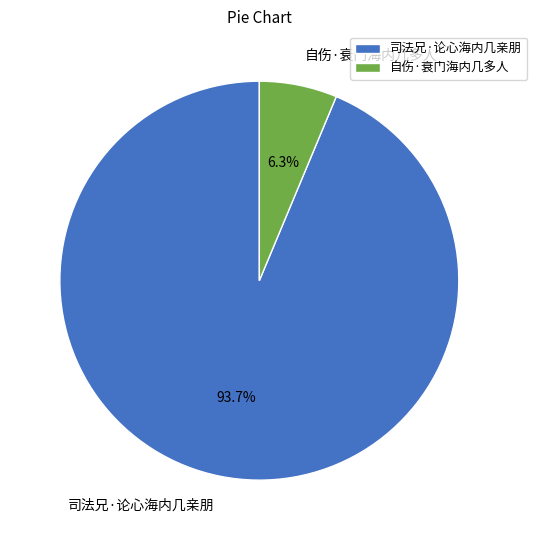

Is it true that 自伤·衰门海内几多人 is 6% of the pie?

True